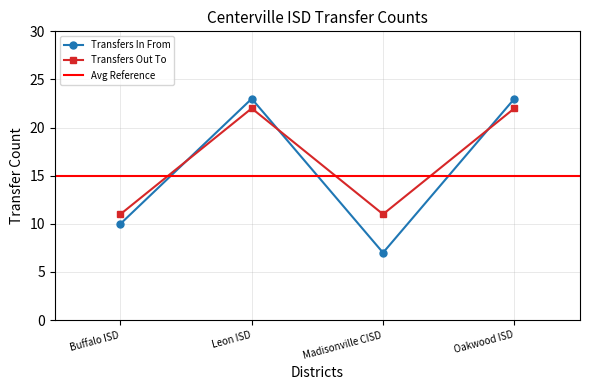

How many data points in Transfers In From are less than 23?

2